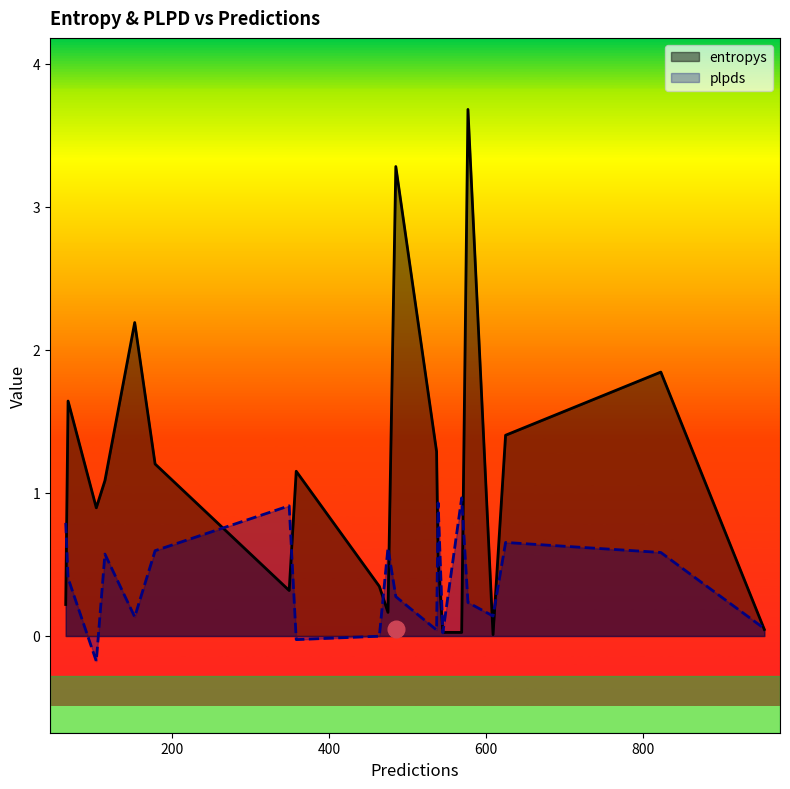

Reading left to right, extract all data points from this chart.

entropys: 0.2	1.6	0.9	1.1	2.2	1.2	0.3	1.2	0.3	0.2	3.3	1.3	0.5	0.0	0.0	3.7	0.0	1.4	1.8	0.0
plpds: 0.8	0.4	-0.2	0.6	0.1	0.6	0.9	-0.0	-0.0	0.6	0.3	0.0	0.9	0.0	1.0	0.2	0.1	0.7	0.6	0.1